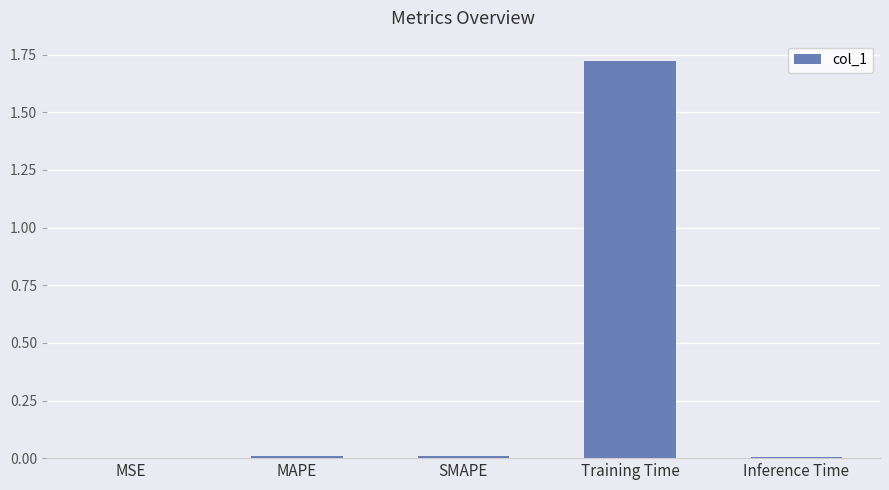

Which label corresponds to the largest value in the chart?

Training Time